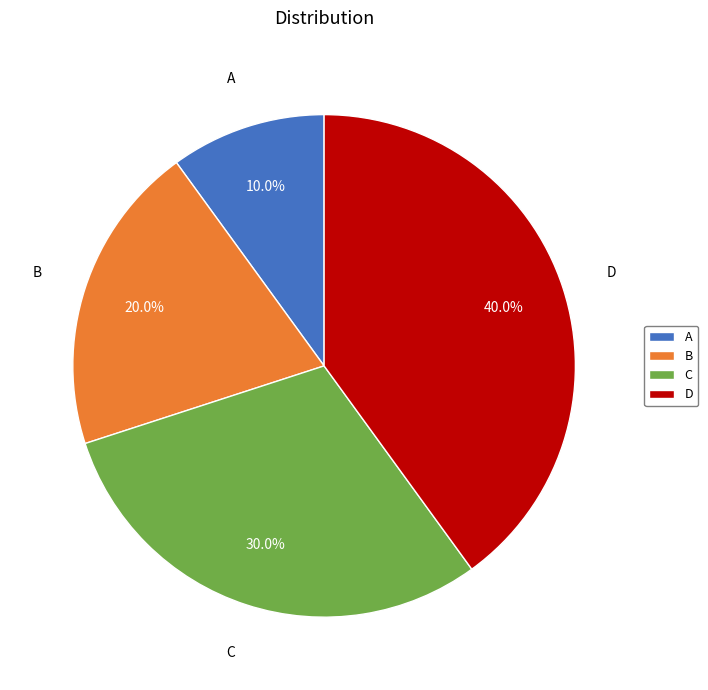

Does D account for over 50% of the chart?

No